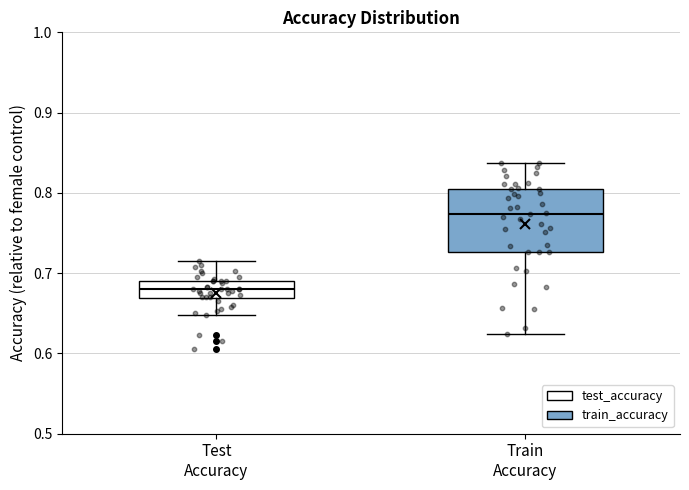

Which box's median line is the highest?

Train Accuracy